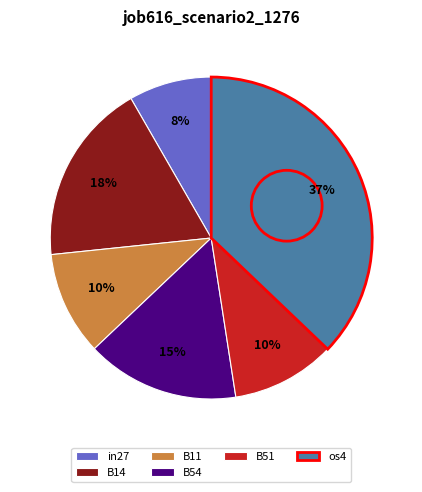

Combined, do in27 and B14 account for over 50%?

No